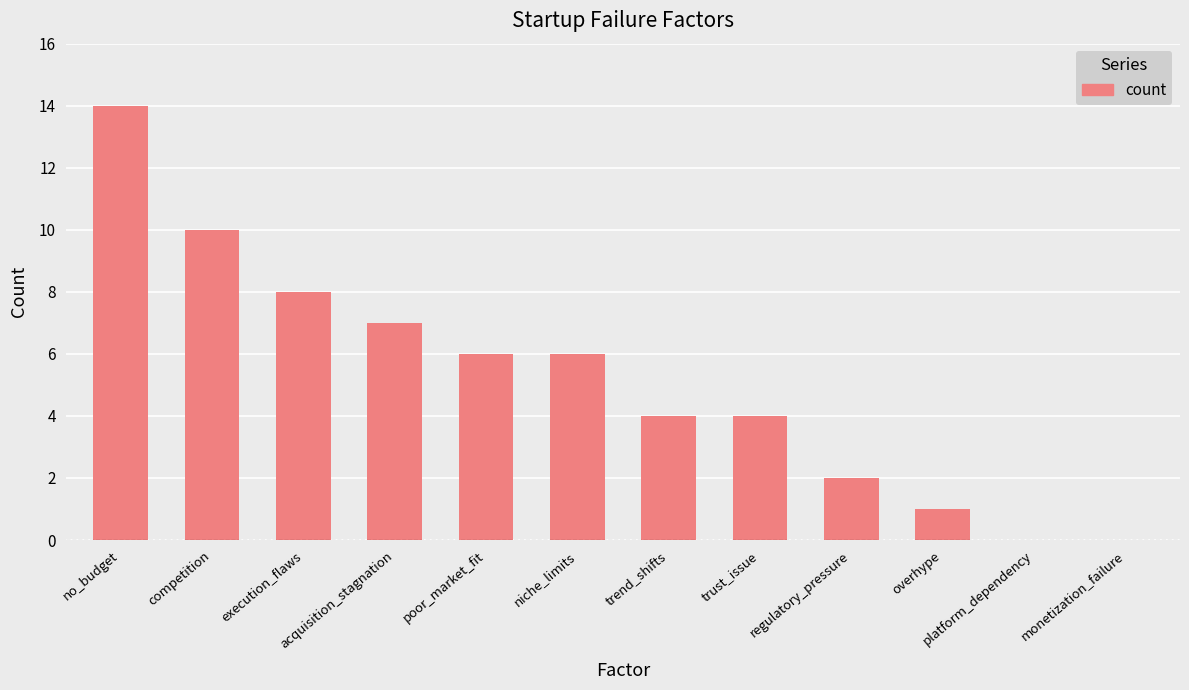

What is the sum of the values at trend_shifts and trust_issue?

8